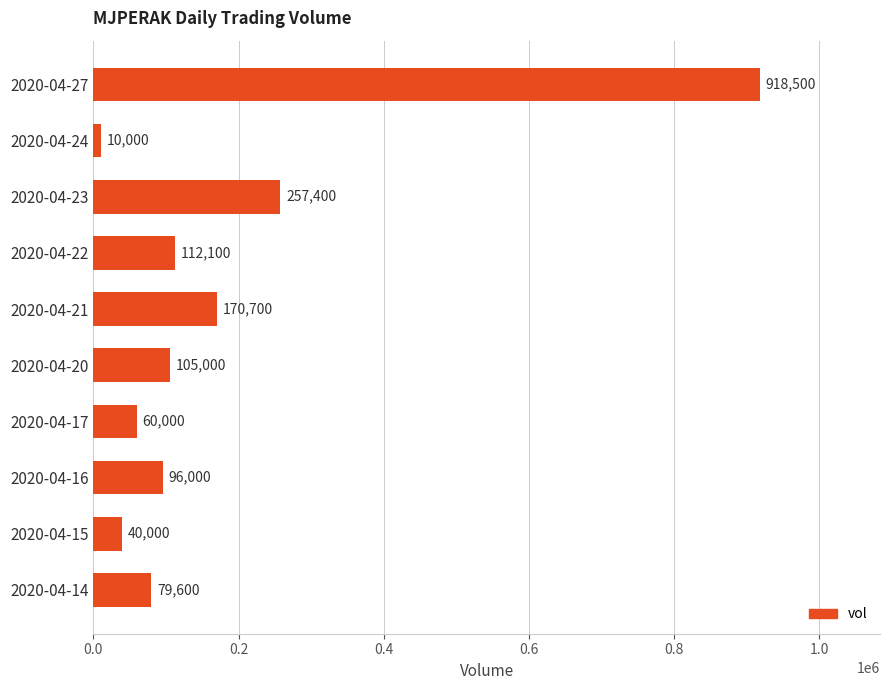

The value at 2020-04-21 is 257491. True or false?

False